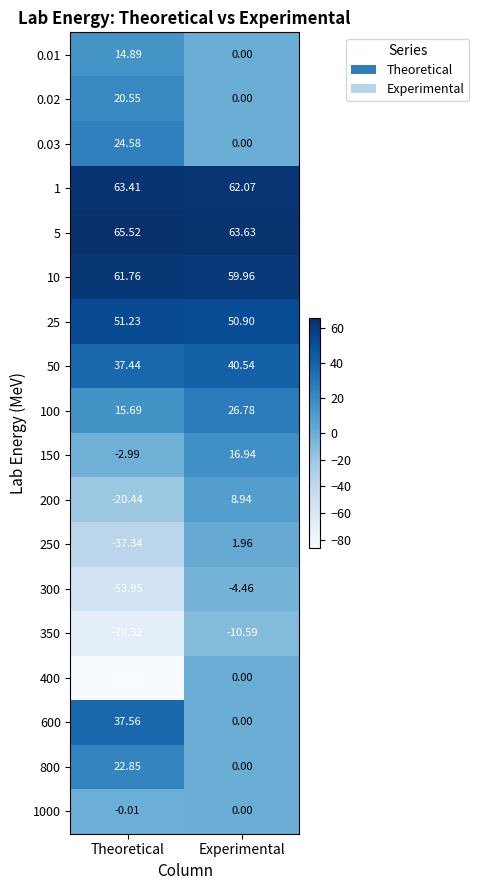

At which category is the sum across all series the highest?

Experimental